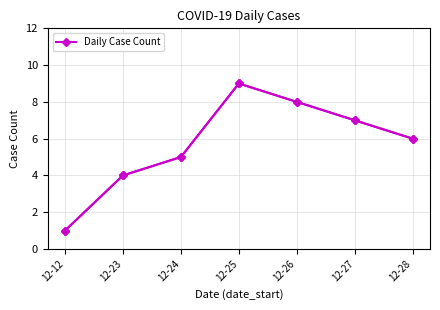

What is the minimum value shown in the chart?

1